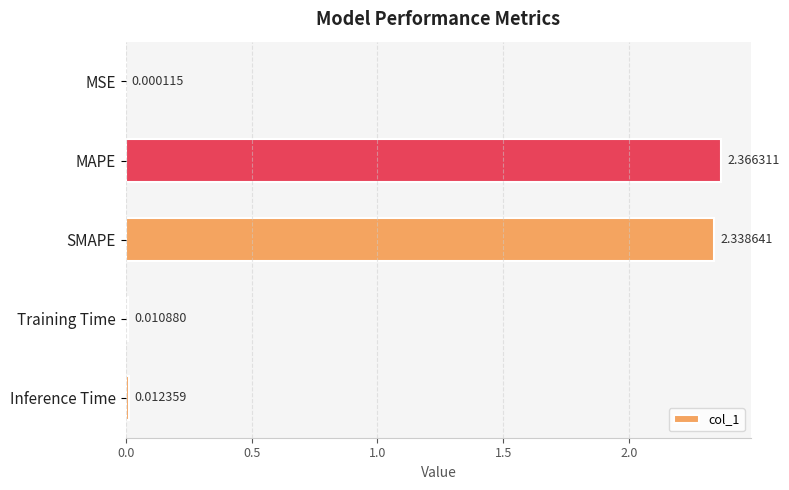

At which category does the chart reach its peak across all series?

MAPE